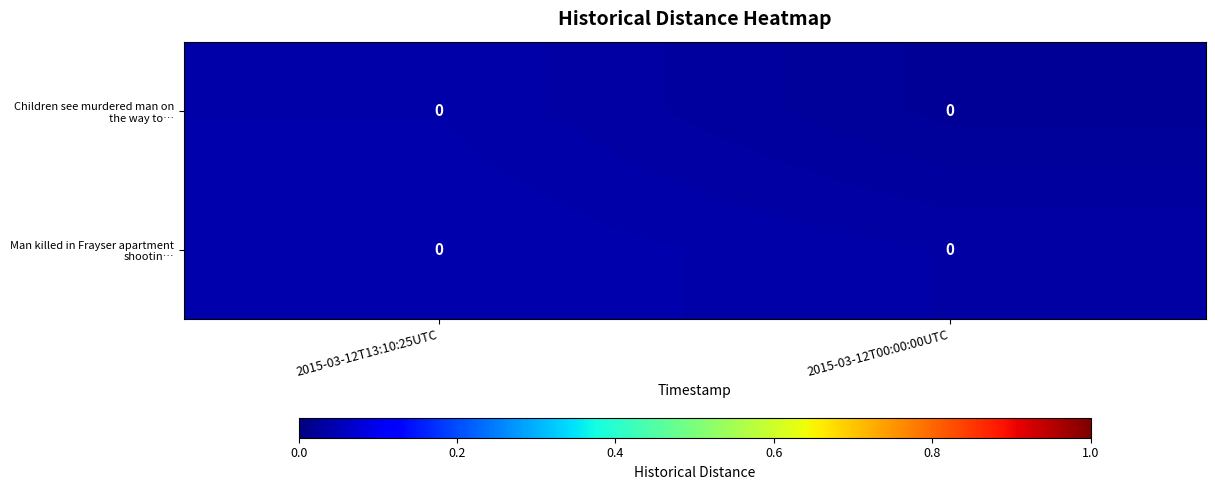

Count the number of data series in this chart.

2